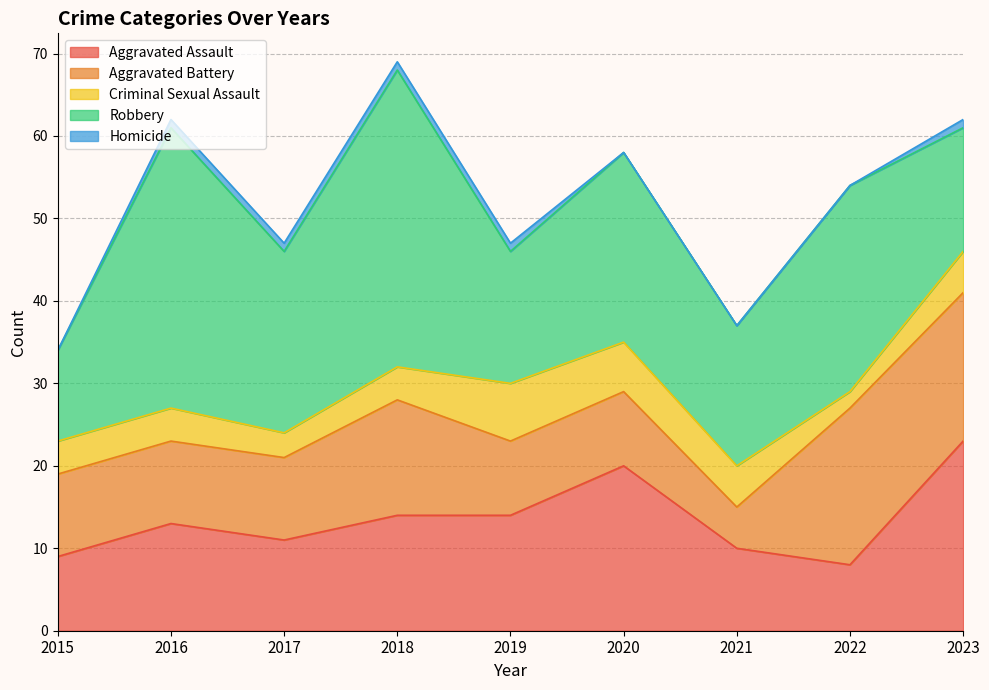

Between 2022 and 2023, which series saw the biggest shift?

Aggravated Assault